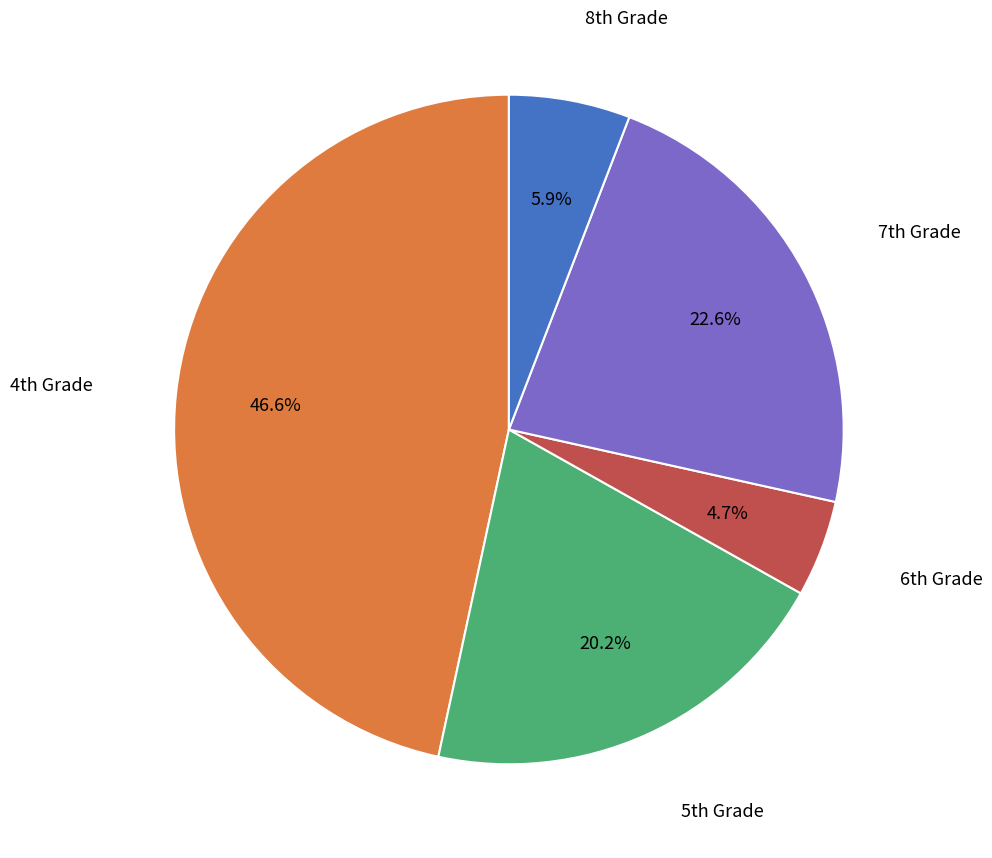

Is there any slice that represents more than half of the pie?

No